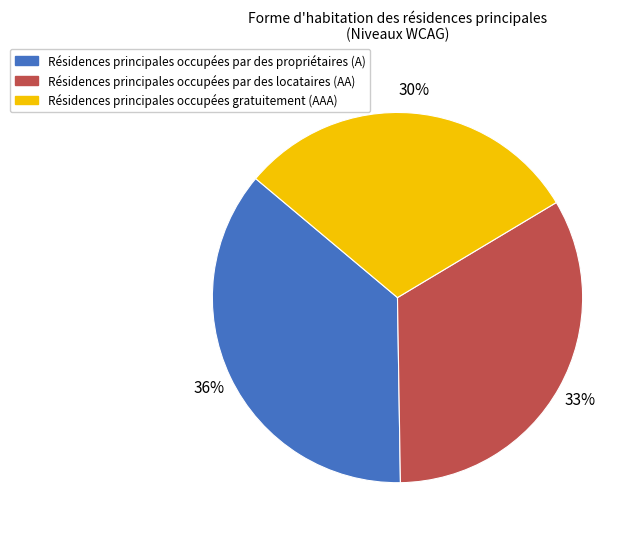

Is there a majority slice in this chart?

No